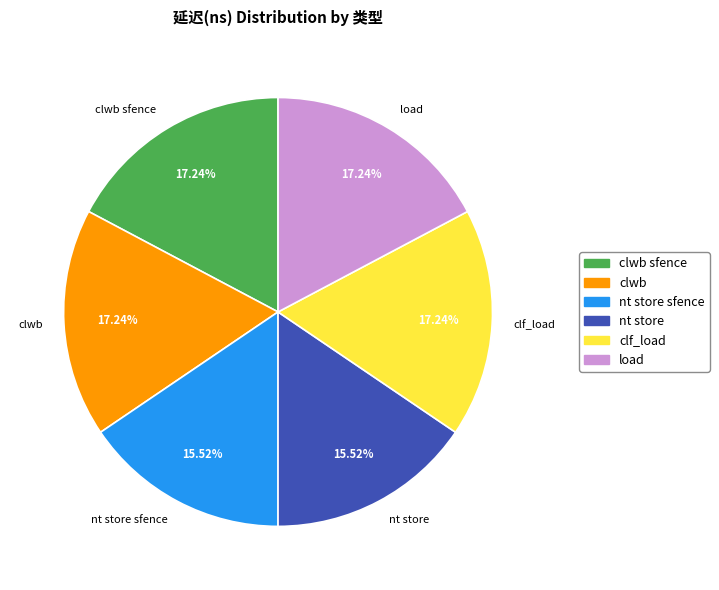

True or false: clwb accounts for 8% of the total.

False